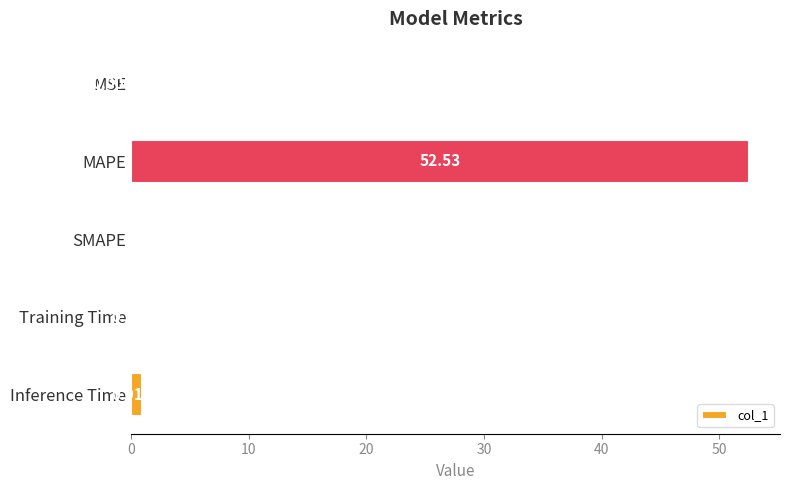

Between Inference Time and MAPE, which is larger?

MAPE